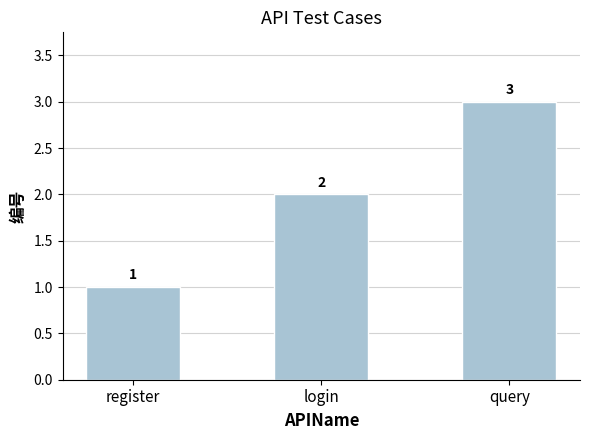

How many data points are less than 2?

1